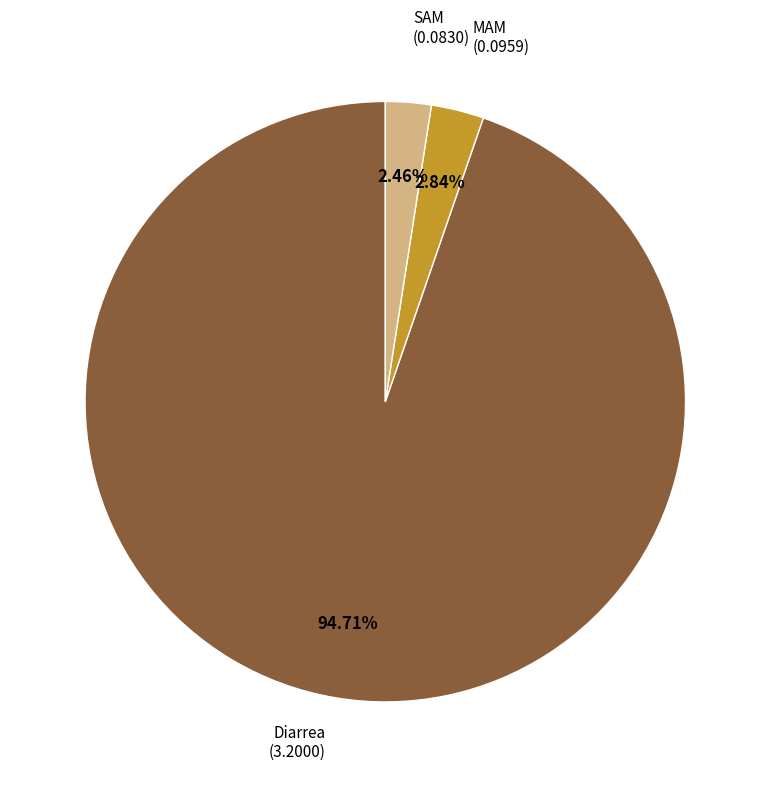

Does any single category account for the majority?

Yes